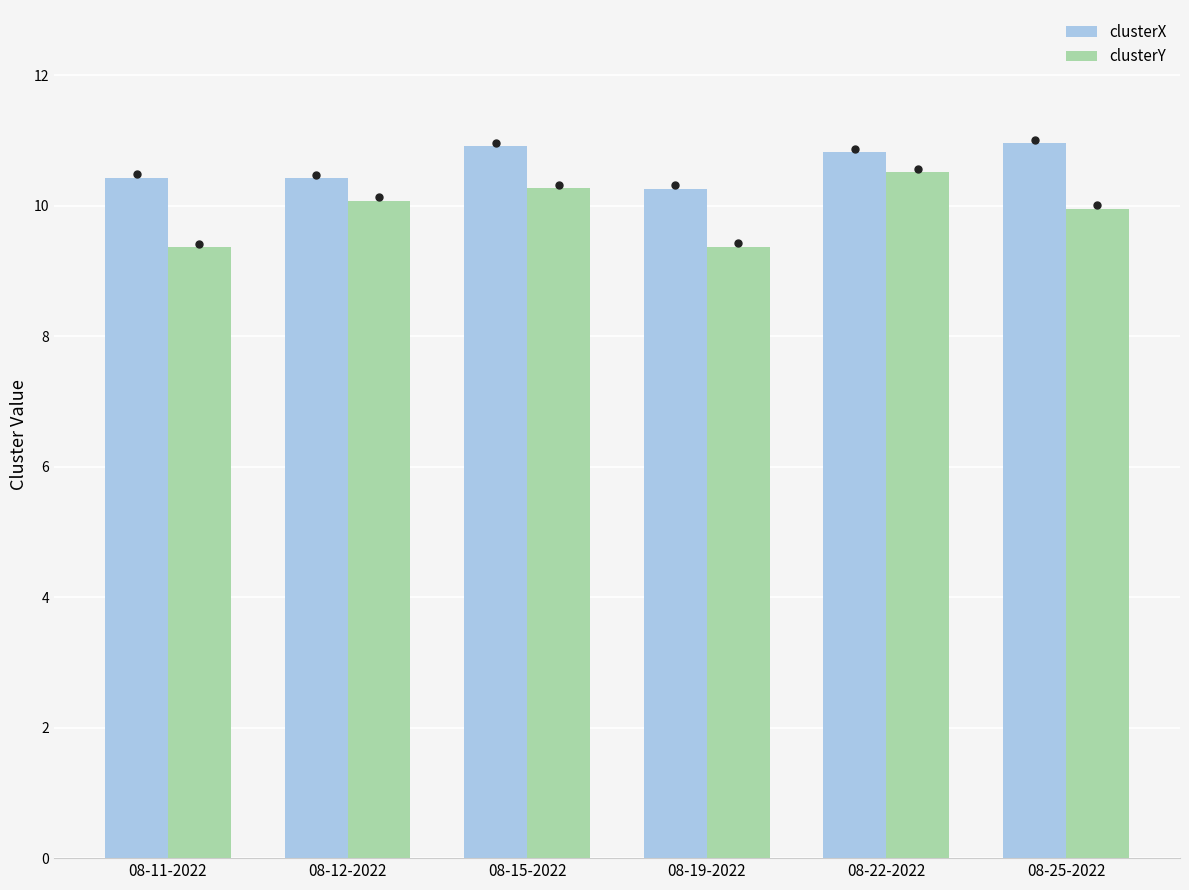

Which series has the widest spread of values?

clusterY